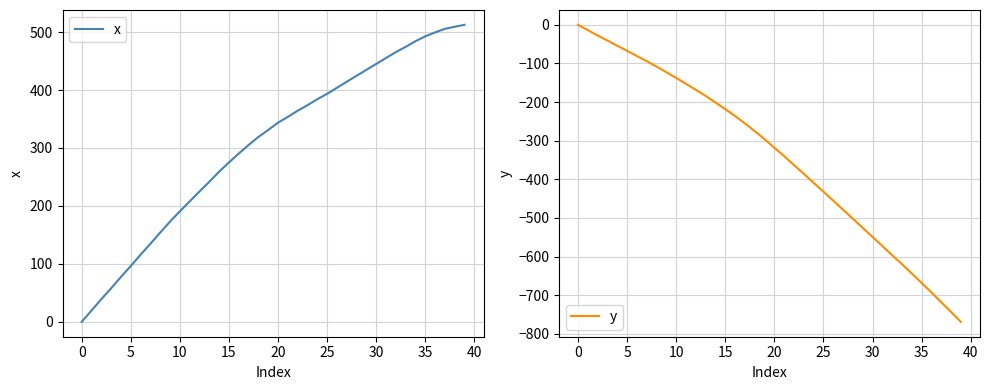

Is the value of x at 25 greater than the value of y at 25?

Yes